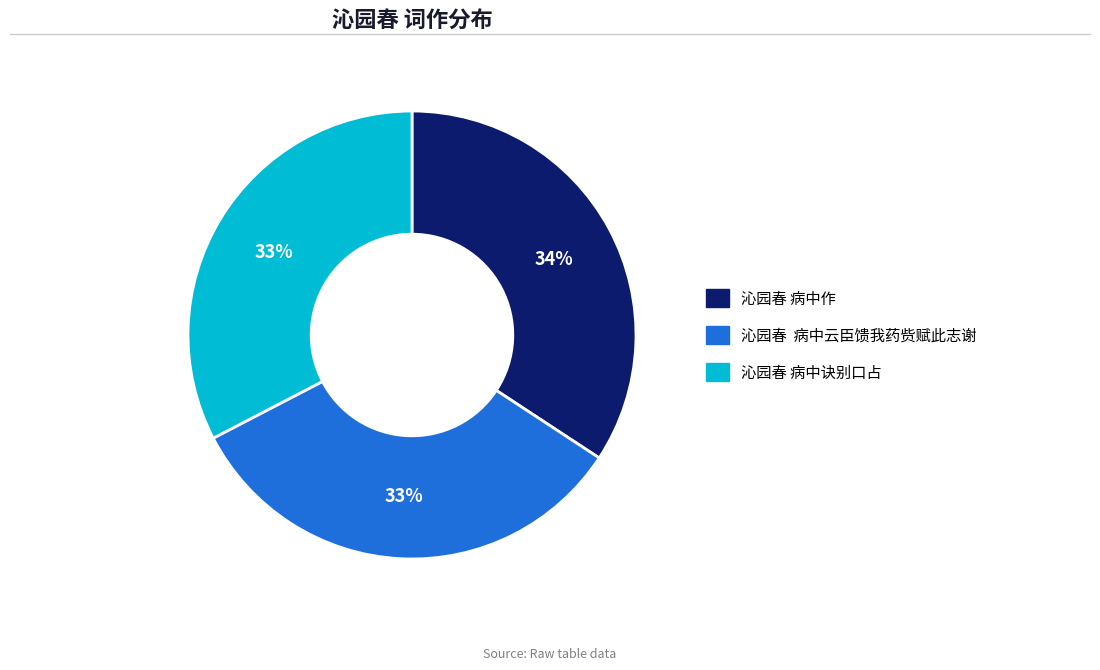

To the nearest percent, what portion does 沁园春 病中诀别口占 represent?

33%